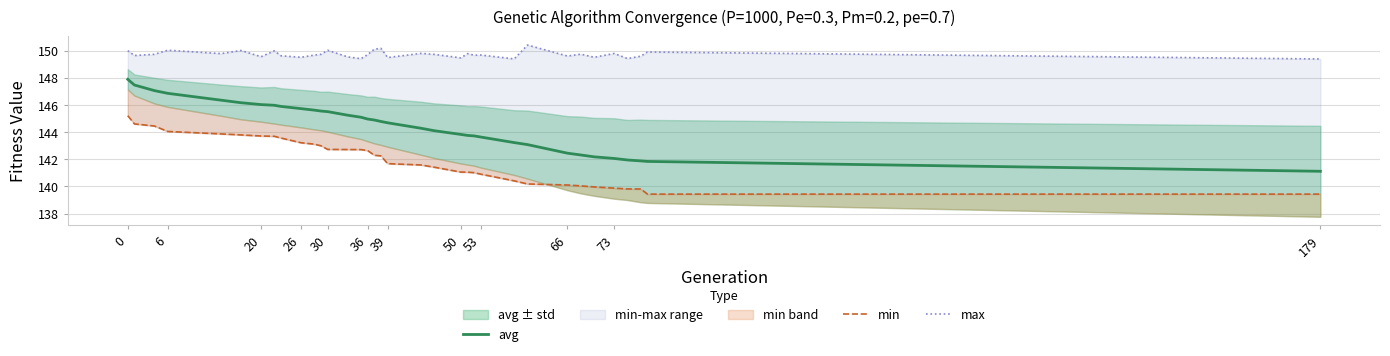

The value of avg at 73 is 142.1. True or false?

True